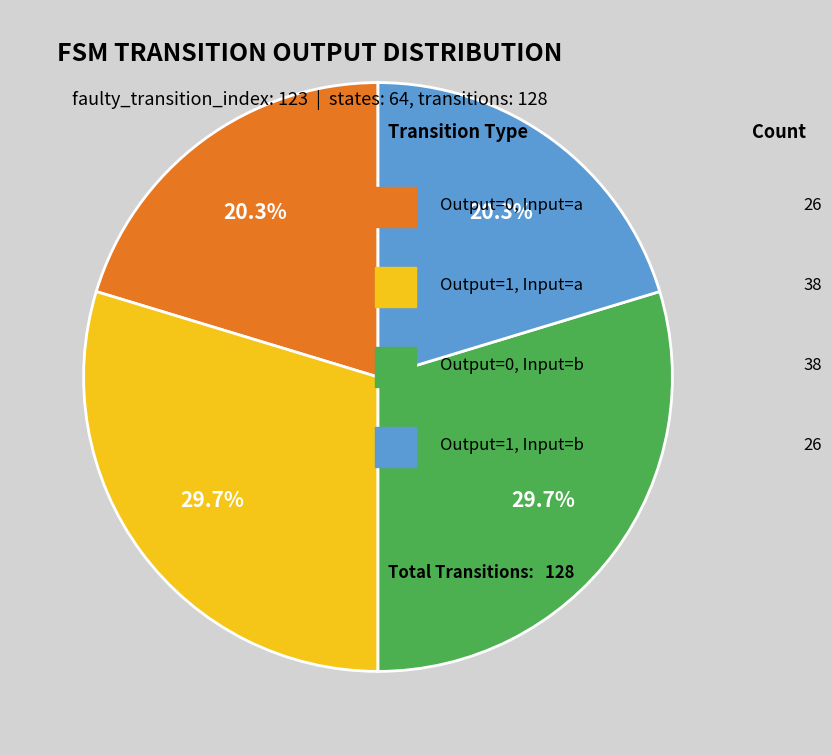

Does any single category account for the majority?

No